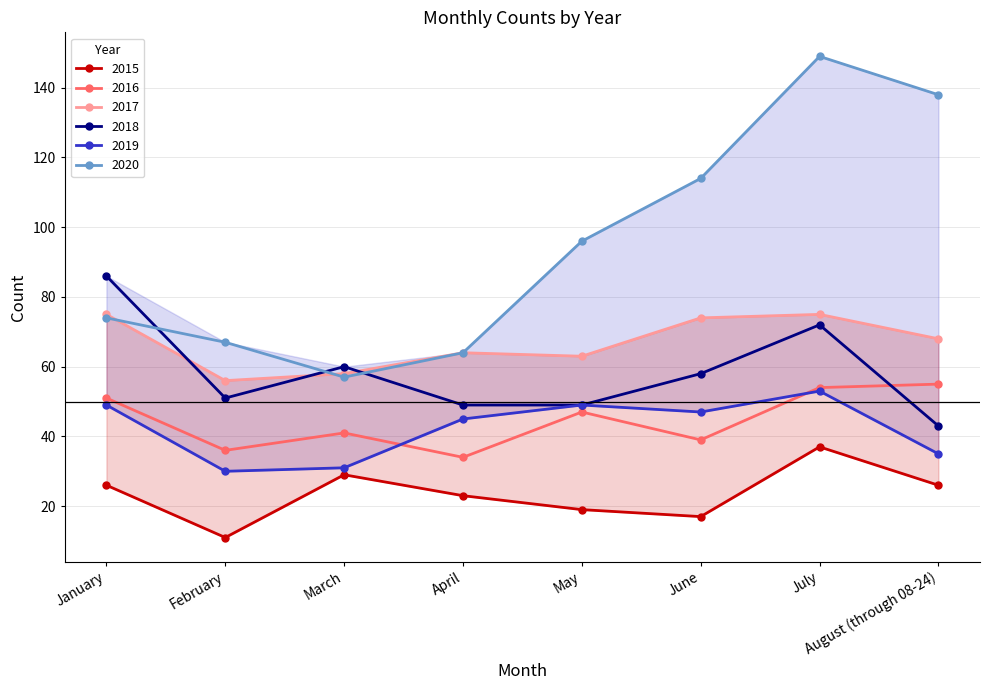

At how many categories does at least one series exceed 56?

8